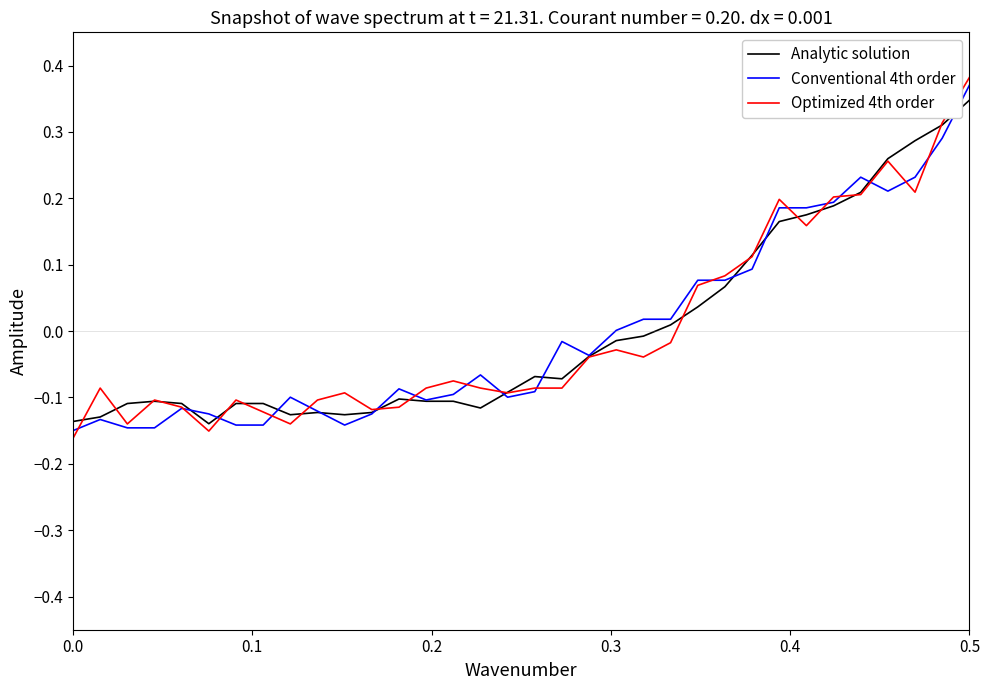

Which series has the largest range (max minus min)?

Optimized 4th order